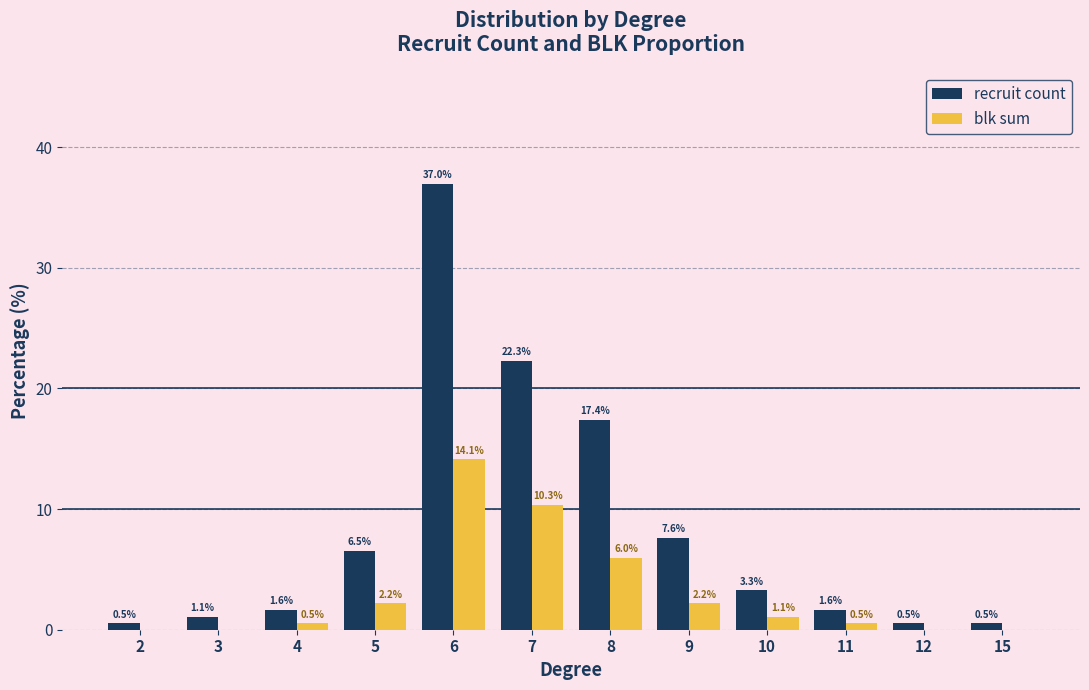

Which series has the largest total across all categories?

recruit count